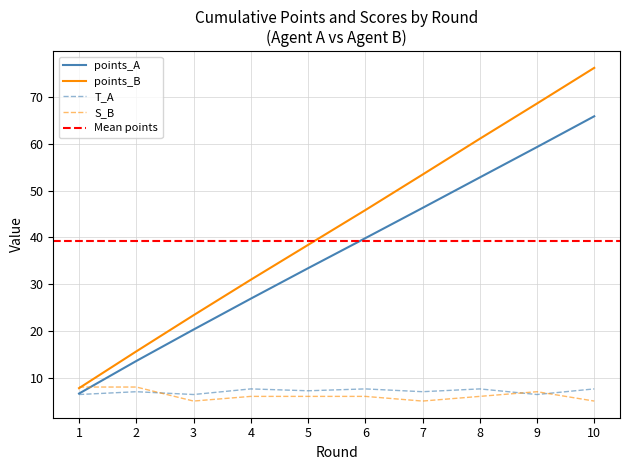

At 6, list the series in order from smallest to largest.

S_B, T_A, points_A, points_B